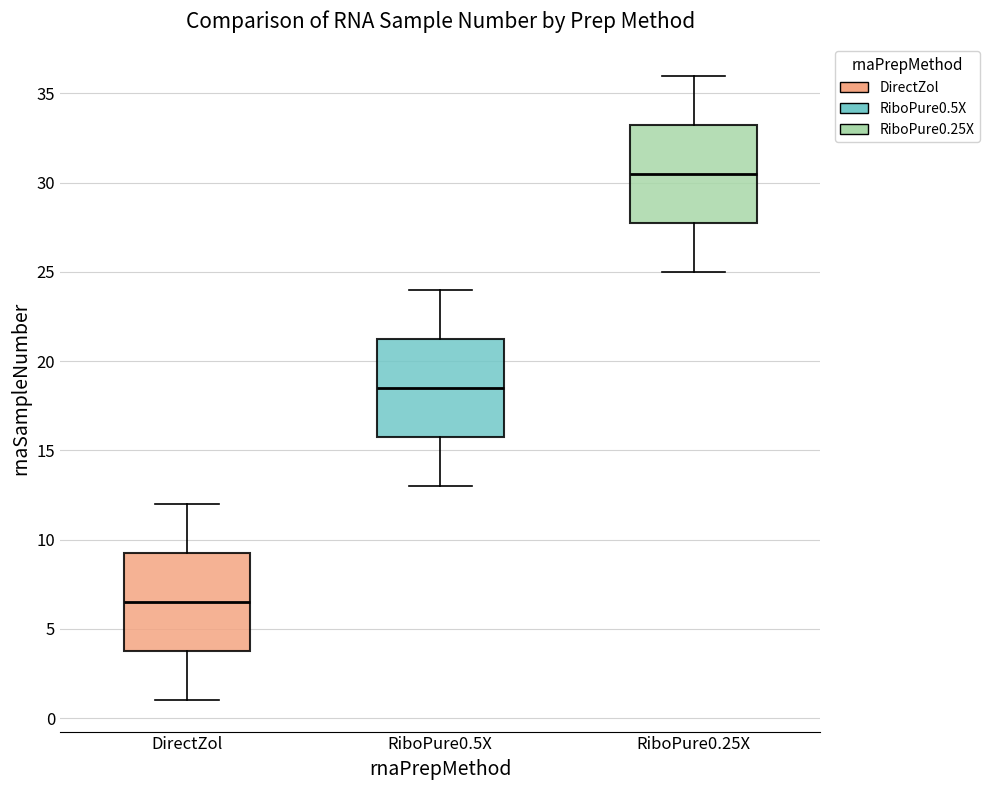

Reading left to right, read every box against the y-axis: the position of its median line, the range the box covers, and the ends of its whiskers. The values are not printed on the chart, so give them approximately, as read against the axis.

DirectZol: median 6.5, box 4.0 to 9.5, whiskers 1.0 to 12.0
RiboPure0.5X: median 18.5, box 16.0 to 21.5, whiskers 13.0 to 24.0
RiboPure0.25X: median 30.5, box 28.0 to 33.5, whiskers 25.0 to 36.0